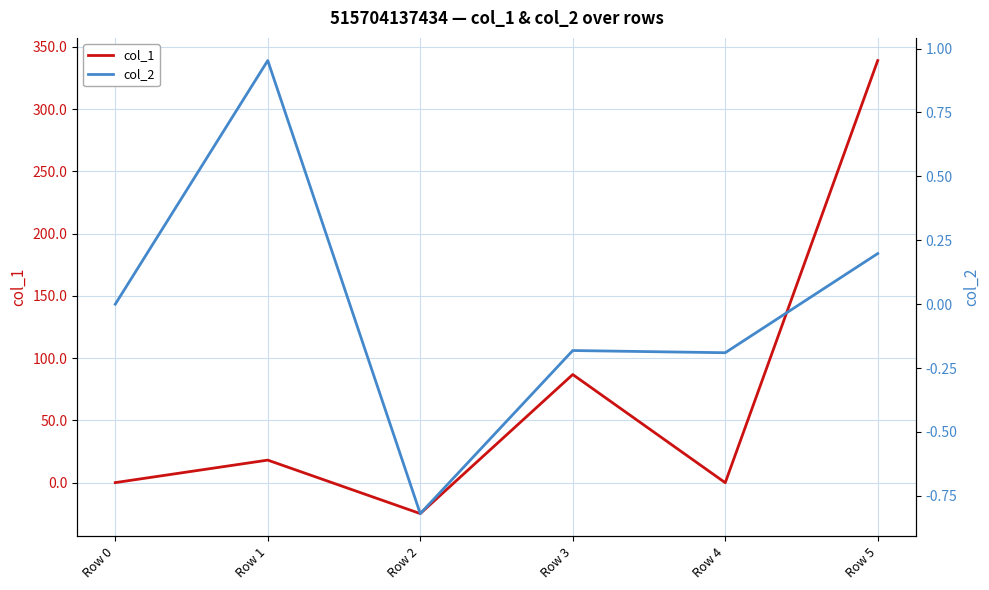

Reading right to left, what are all the values shown in this chart?

col_1: Row 5=339.0	Row 4=-0.1	Row 3=86.8	Row 2=-24.9	Row 1=18.1	Row 0=0.0
col_2: Row 5=0.2	Row 4=-0.2	Row 3=-0.2	Row 2=-0.8	Row 1=1.0	Row 0=0.0